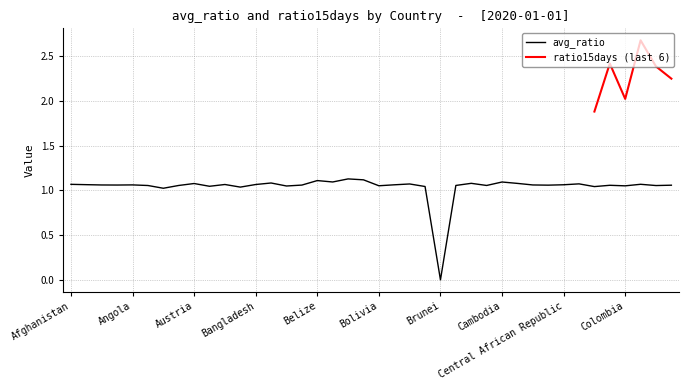

At which label does avg_ratio reach its minimum?

Brunei